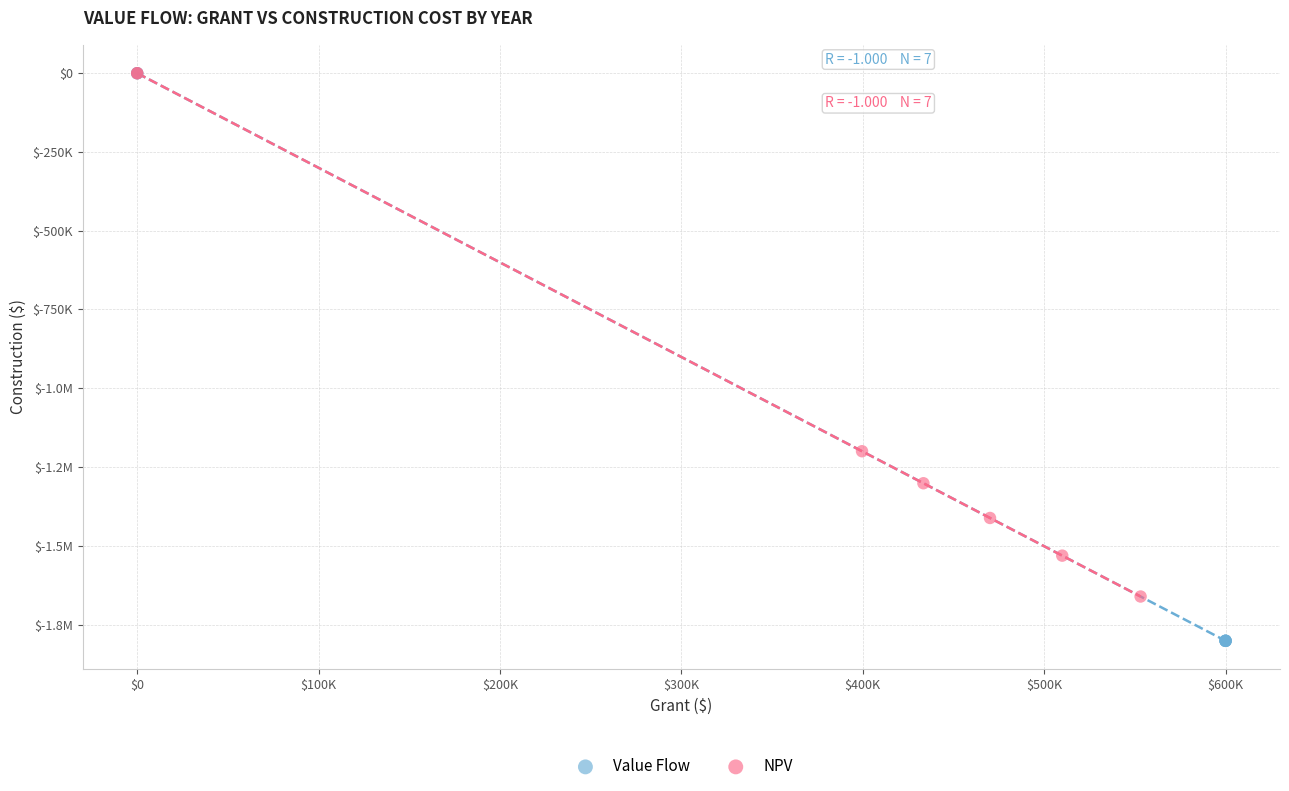

What are all the series names shown in the legend?

Value Flow, NPV